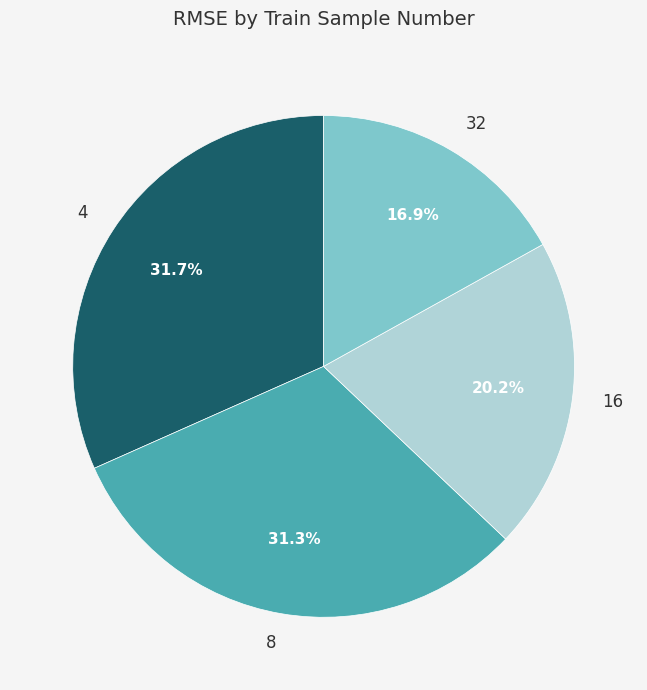

What percentage do 4 and 16 together represent?

51.8%